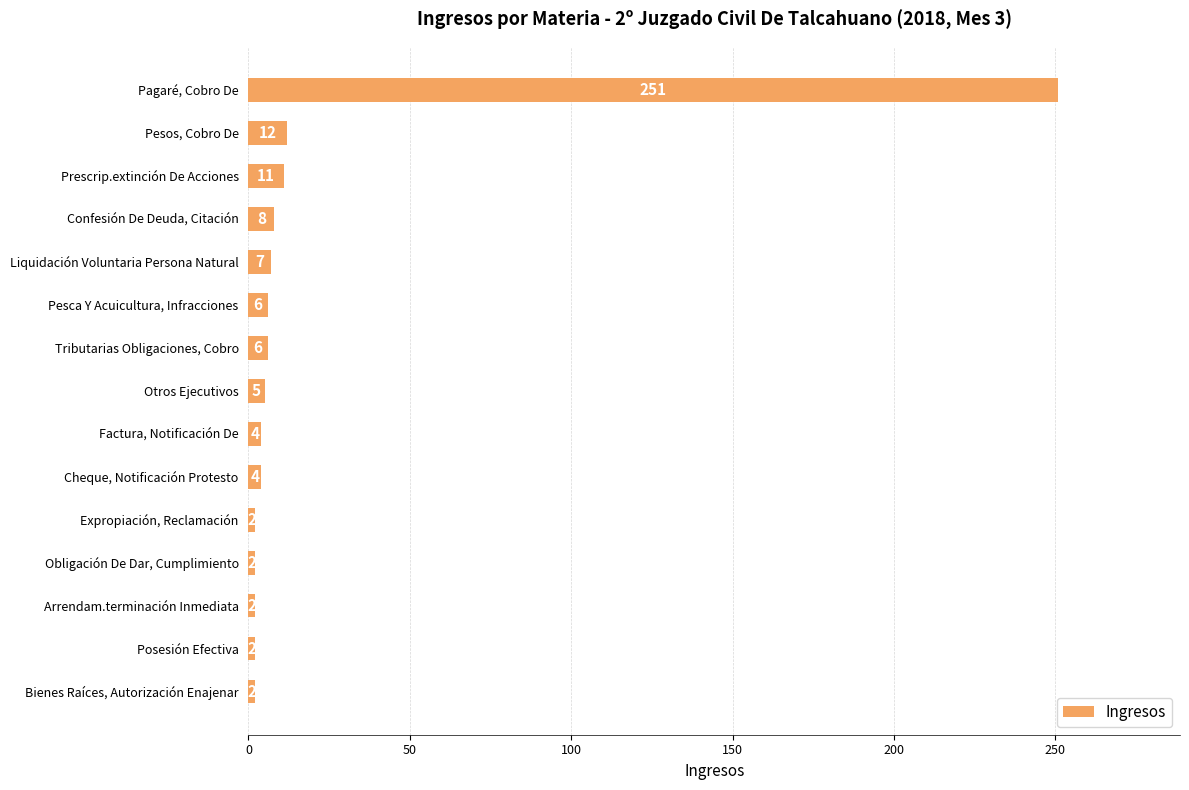

How many bars are there in total?

15